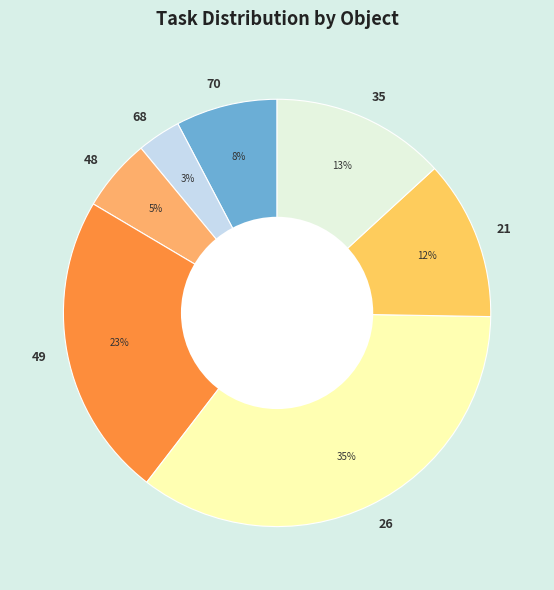

Which category has the biggest portion of the pie?

26